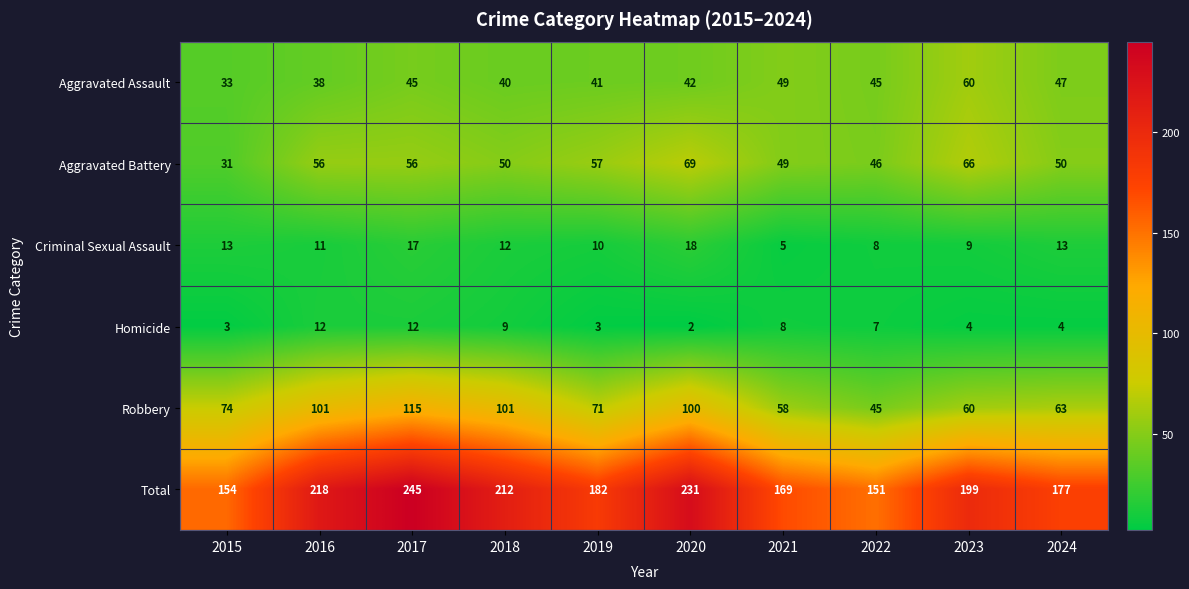

Between 2018 and 2022, which series saw the biggest shift?

Total